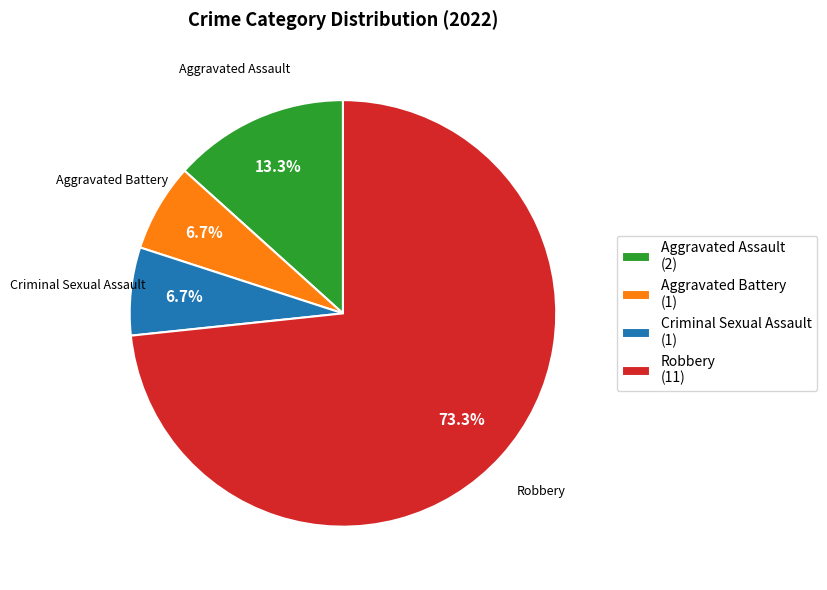

Is it true that Criminal Sexual Assault is 1% of the pie?

False